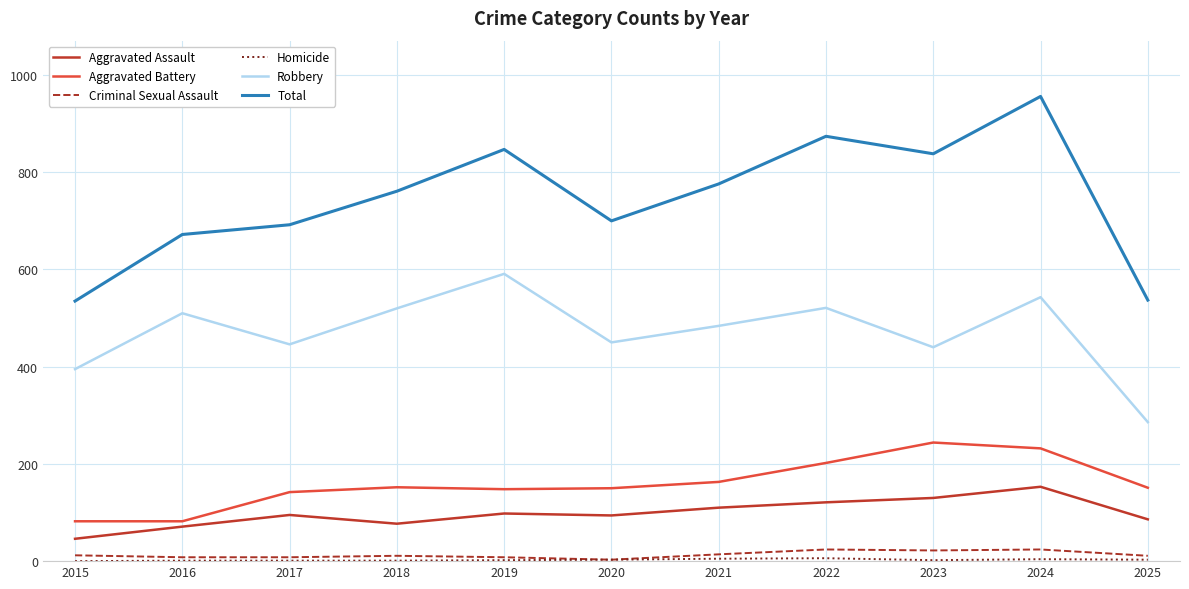

Which series changed the most between 2021 and 2024?

Total